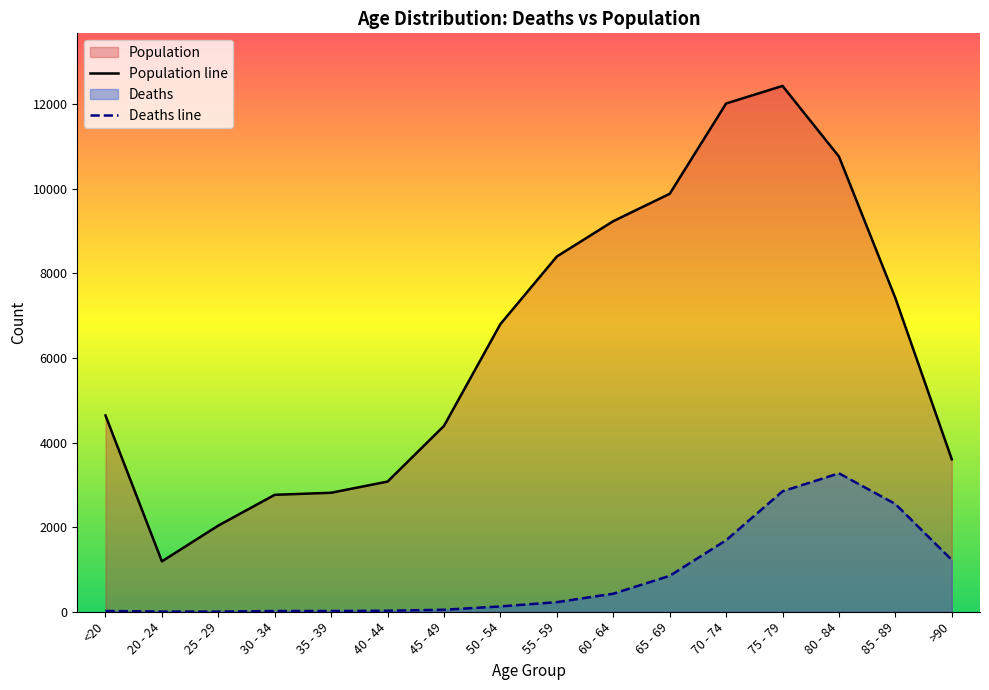

The value of Population line at 55 - 59 is 1890. True or false?

False